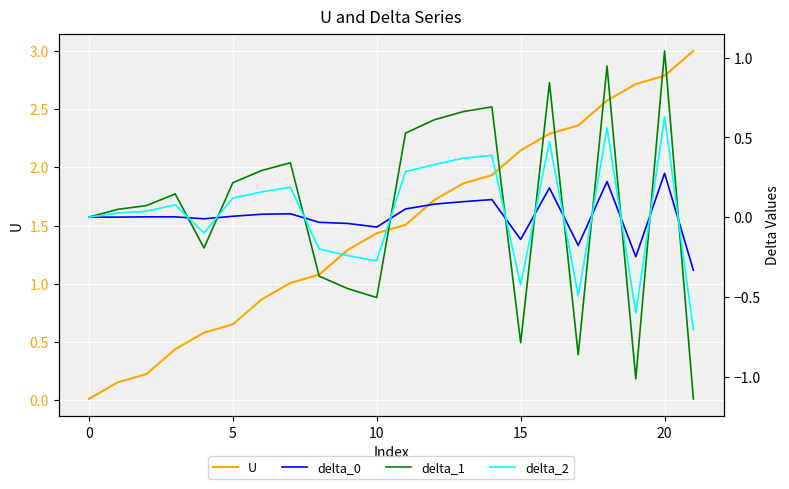

How many lines are shown in the chart?

4